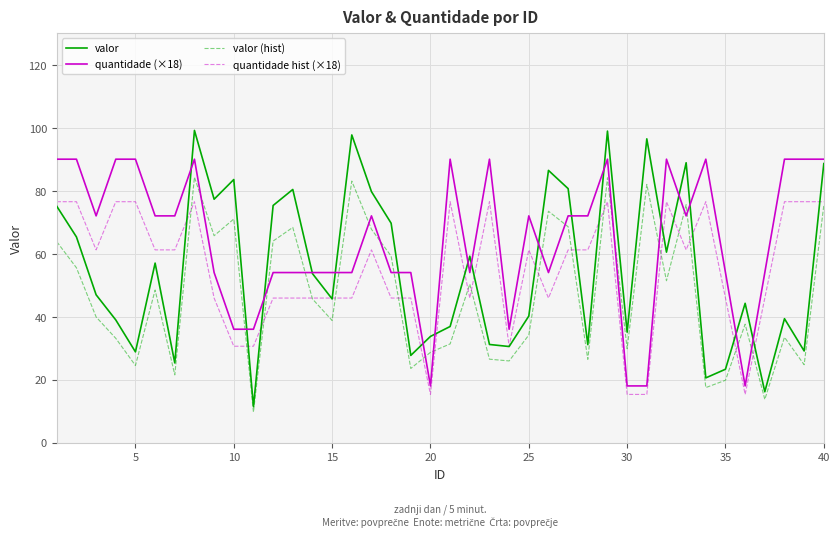

List the series in order of their peak value, lowest first.

quantidade hist (×18), valor (hist), quantidade (×18), valor